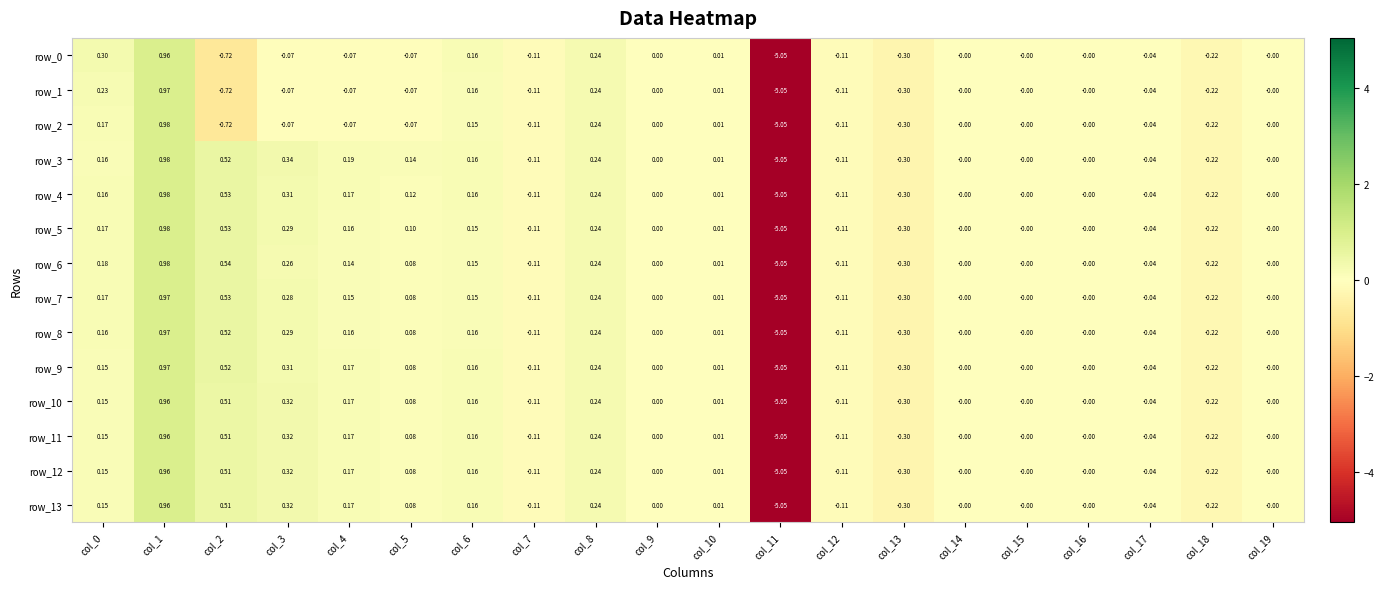

Is the value of row_0 at col_16 greater than the value of row_4 at col_7?

Yes